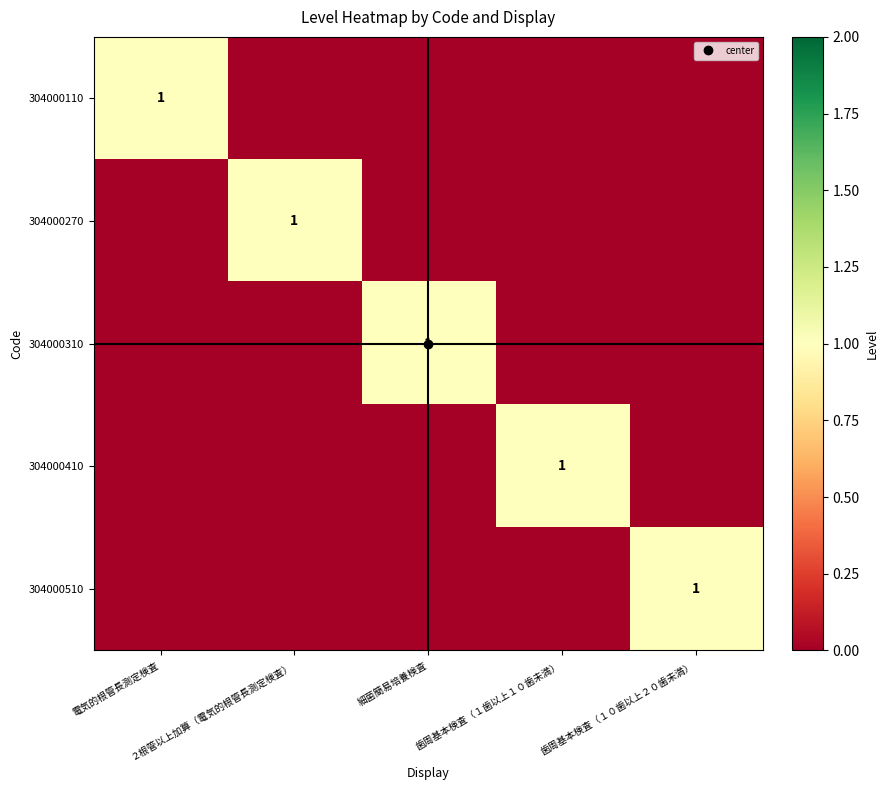

Count the 304000270 values in the range 0 to 1.

5